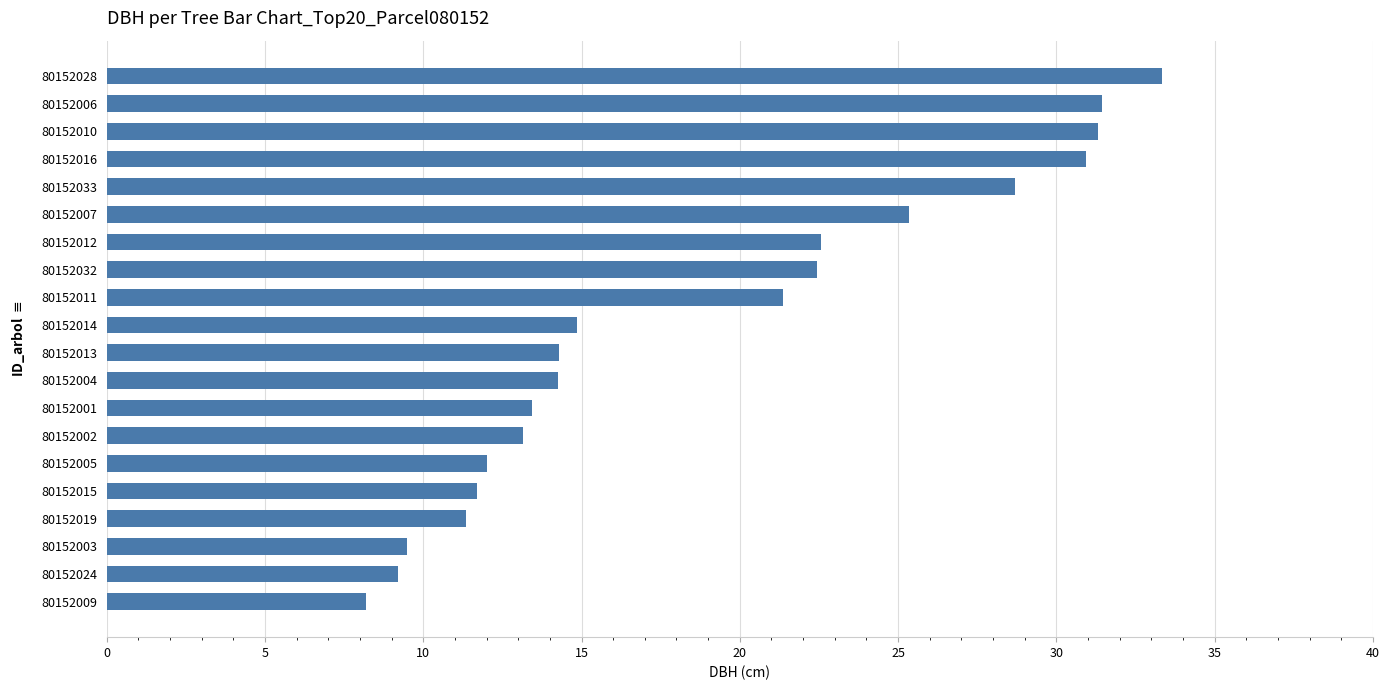

Is it true that the value at 80152006 is 15.9?

False